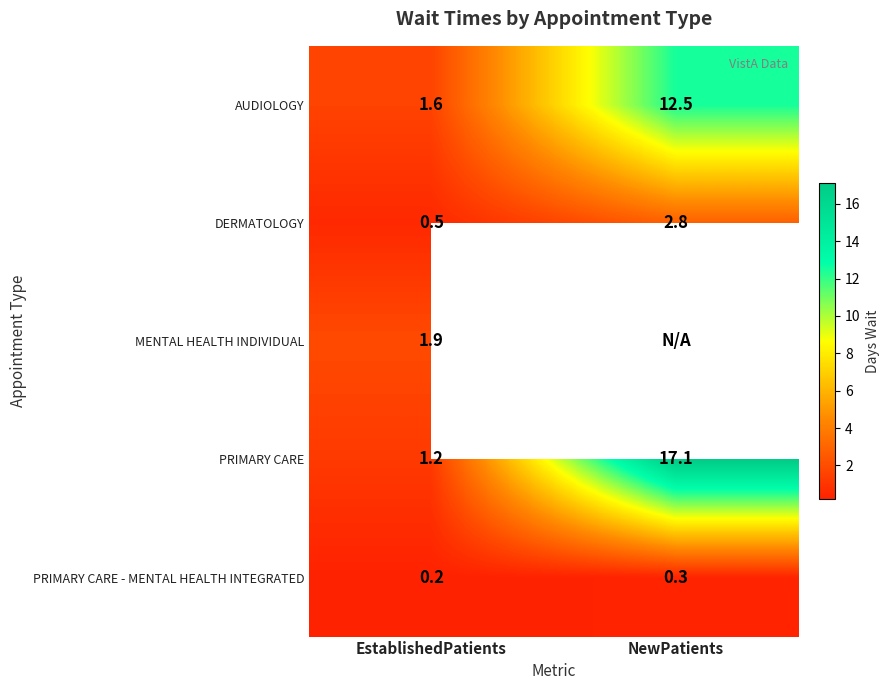

What is the total value across all series at EstablishedPatients?

5.4